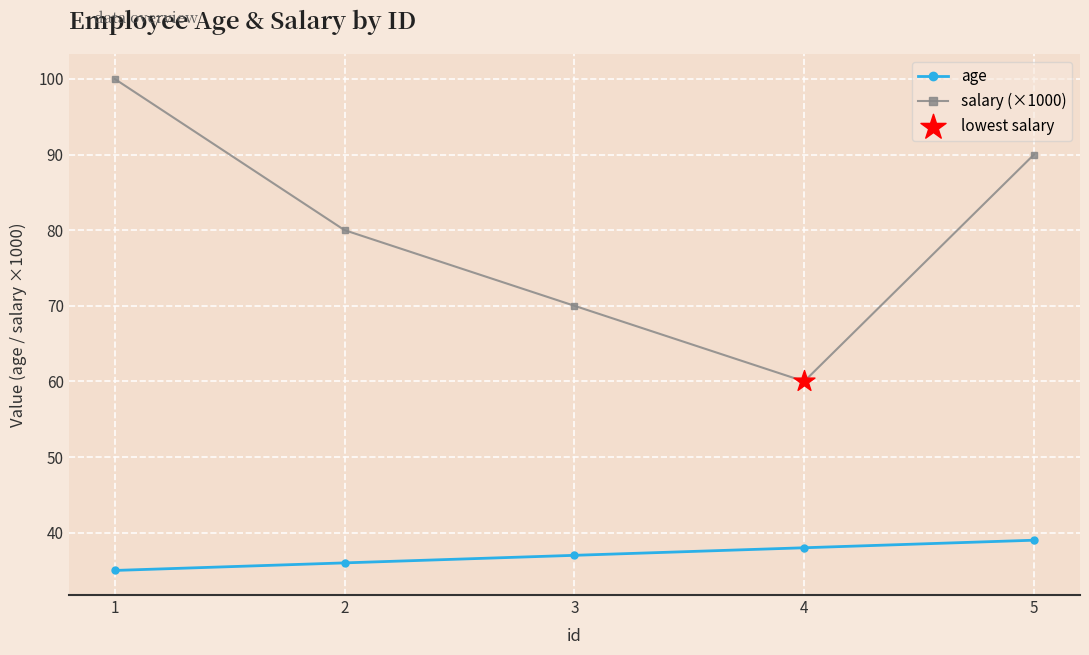

Between 2 and 3, which series saw the biggest shift?

salary (×1000)